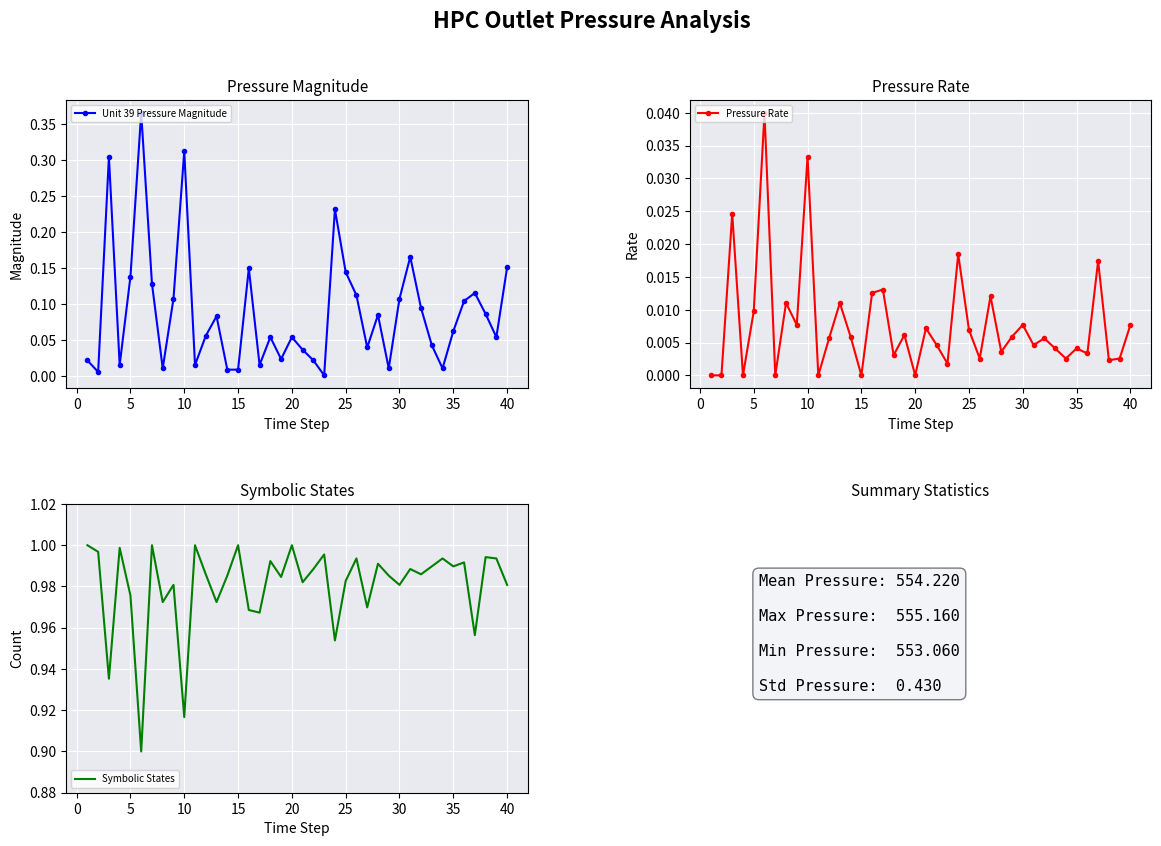

In Unit 39 Pressure Magnitude, how many points are higher than both neighbors (excluding endpoints)?

11